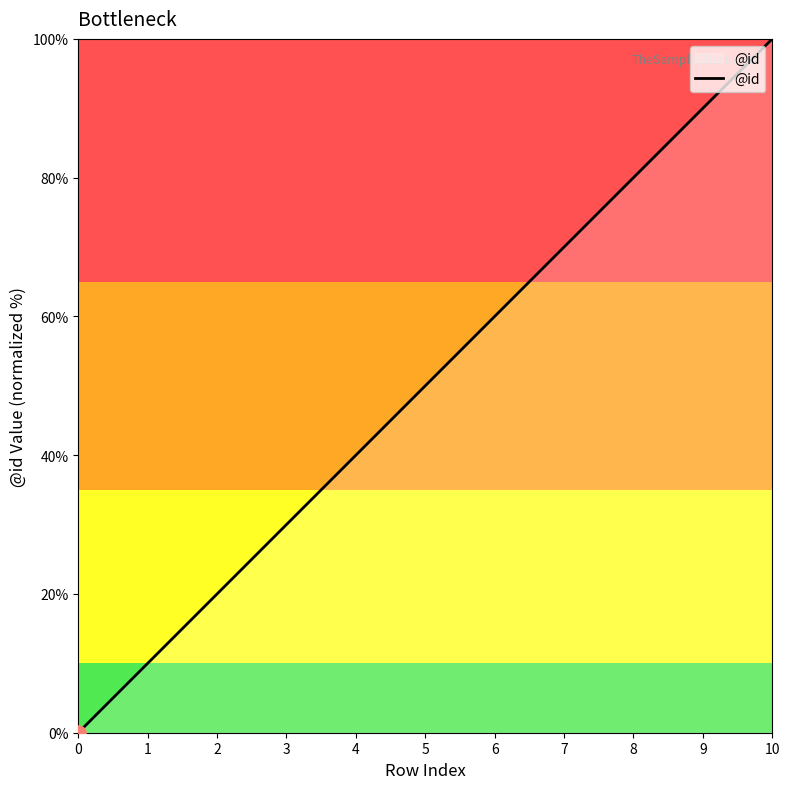

Which has a higher value, 0 or 9?

9